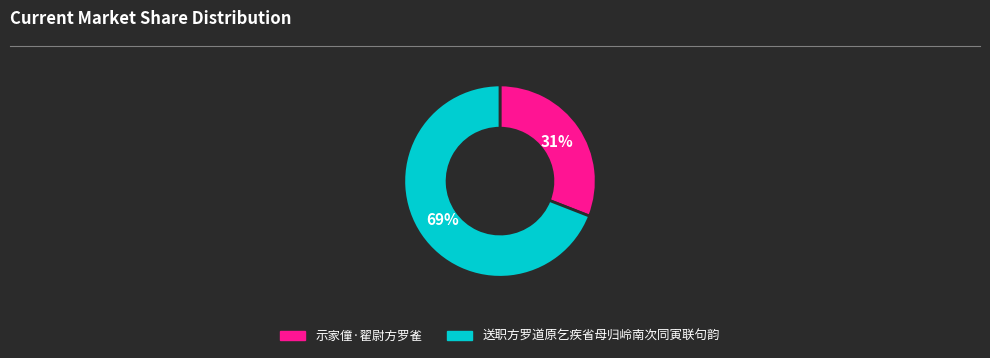

What is the smallest slice in the pie chart?

示家僮·翟尉方罗雀